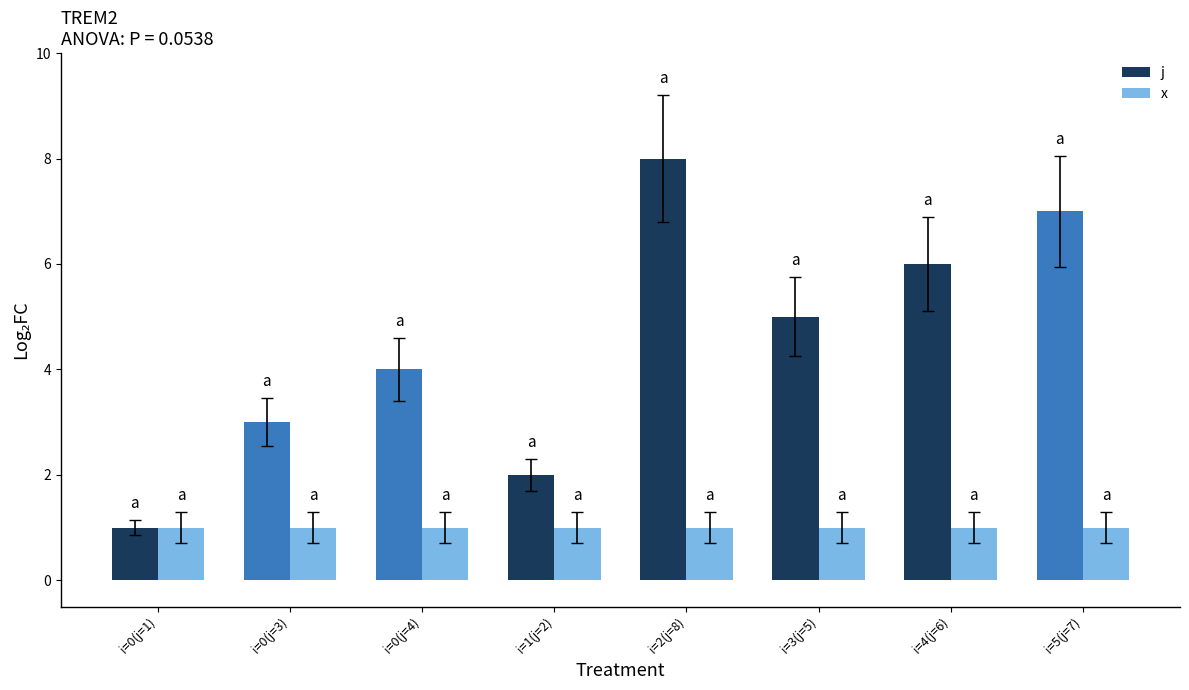

Are the bars horizontal?

No